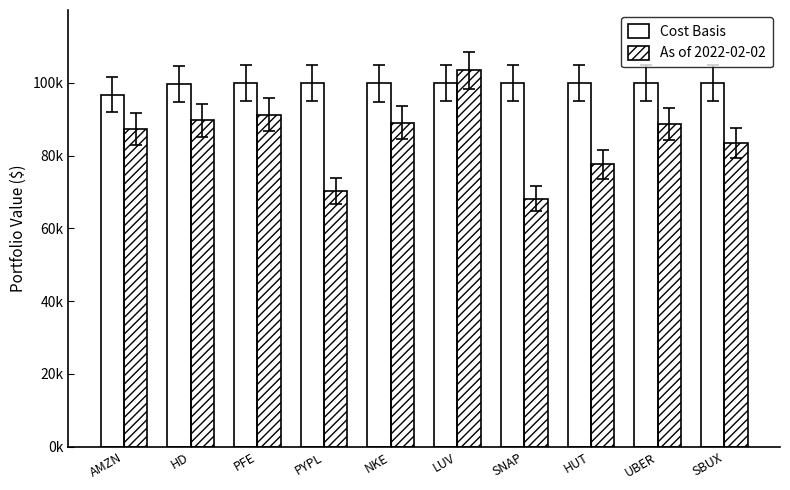

Is it true that Cost Basis equals 145190.9 at LUV?

False